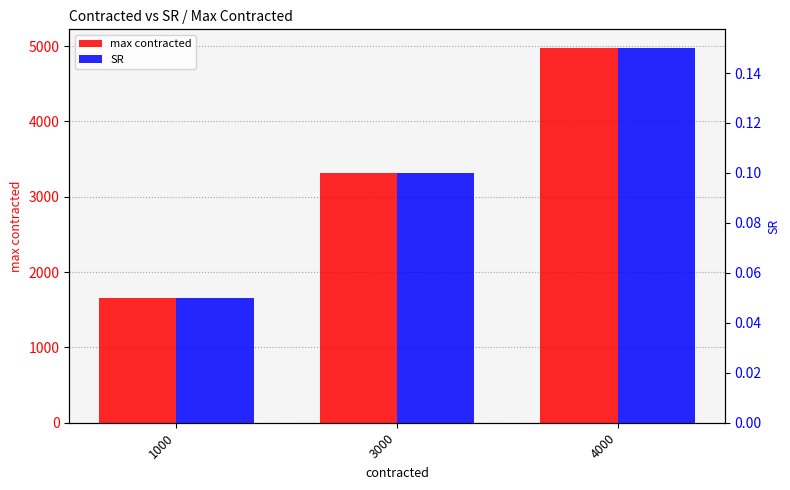

Reading right to left, extract all data points from this chart.

max contracted: 4974.8	3316.5	1658.2
SR: 0.1	0.1	0.1